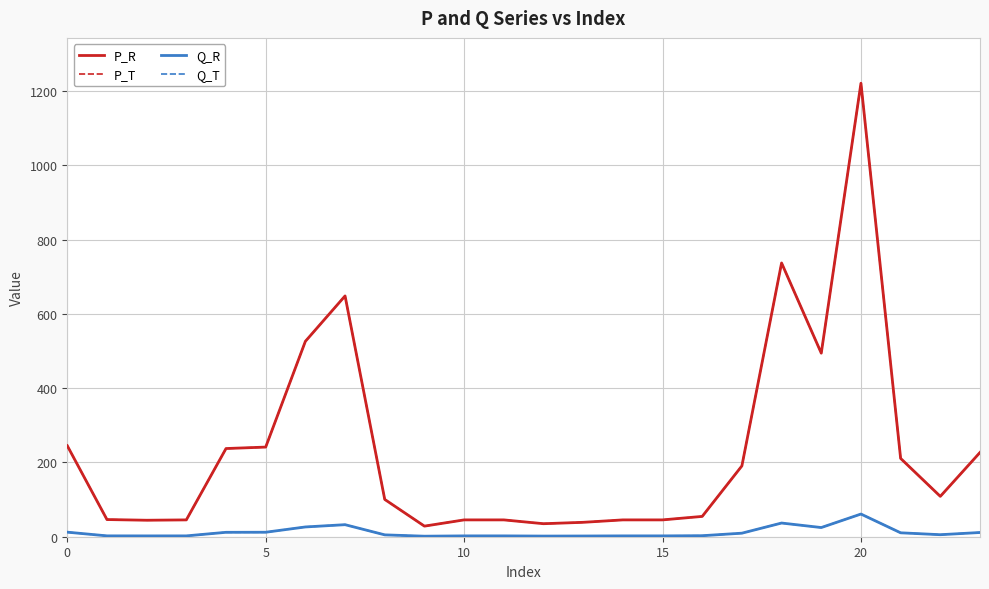

Is this an area chart (filled region under the line)?

No